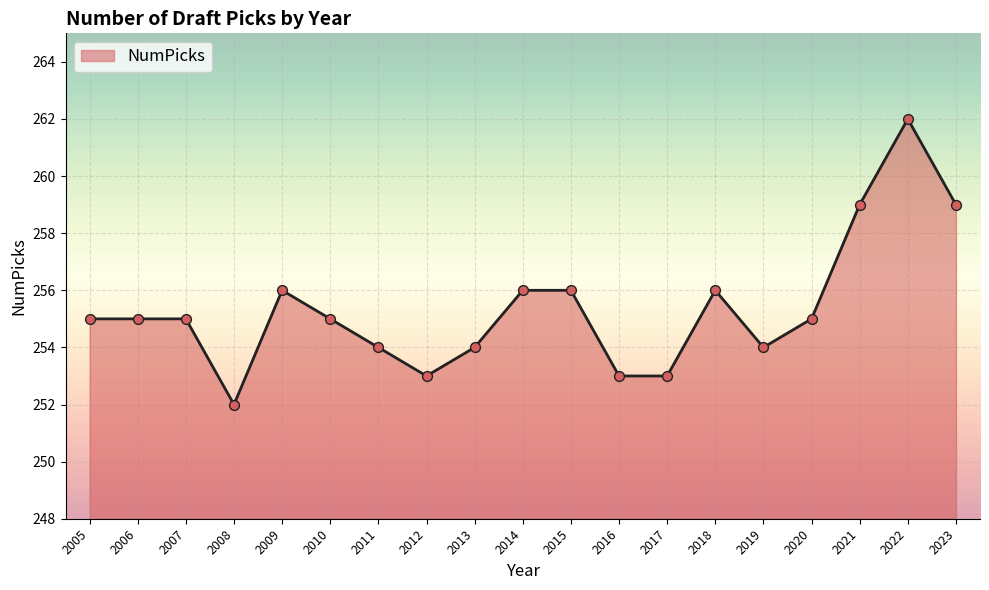

What is the change in value from 2007 to 2014?

+1